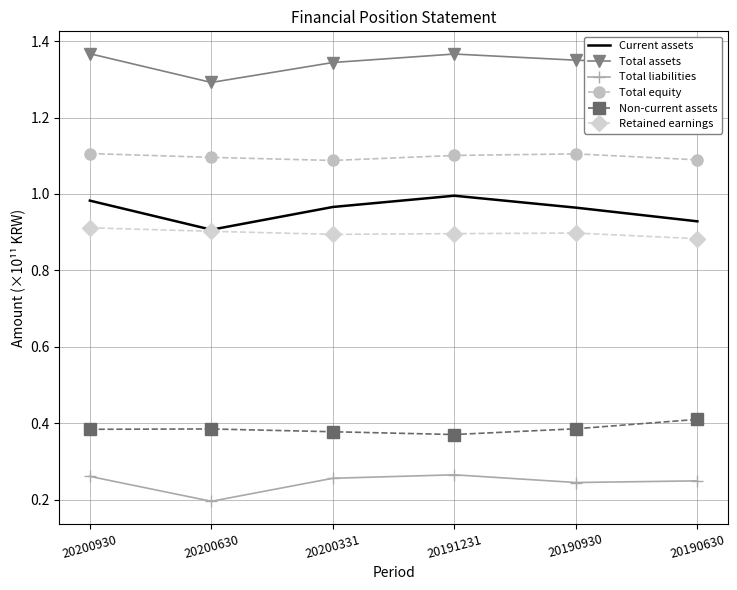

At 20200930, list the series in order from smallest to largest.

Total liabilities, Non-current assets, Retained earnings, Current assets, Total equity, Total assets